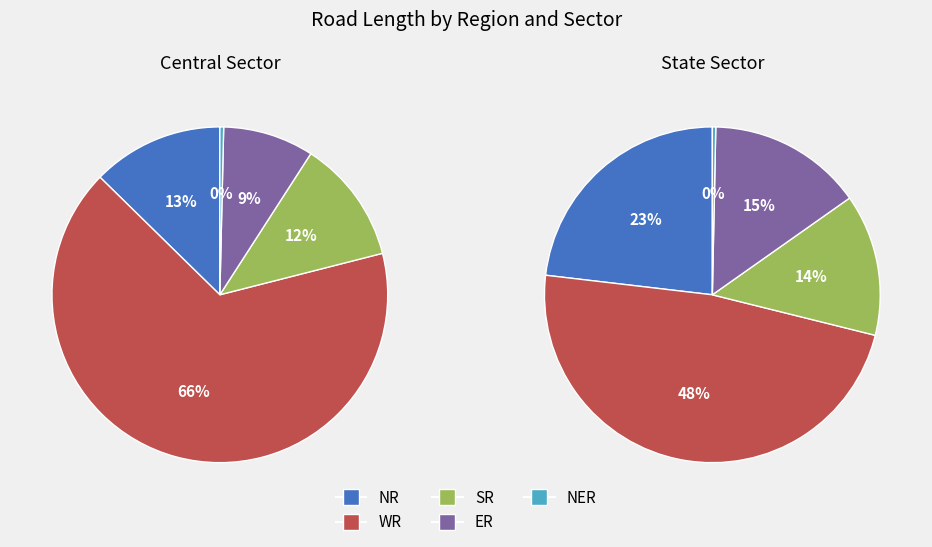

Does NR represent more than half of the total?

No